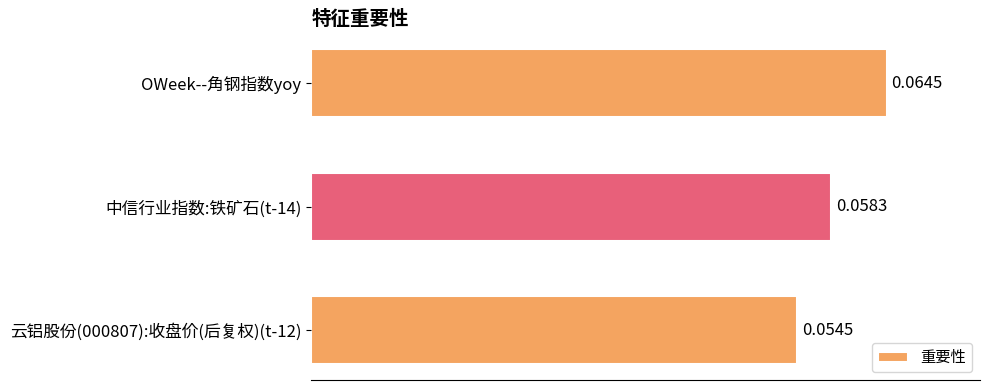

Between OWeek--角钢指数yoy and 中信行业指数:铁矿石(t-14), which is larger?

OWeek--角钢指数yoy